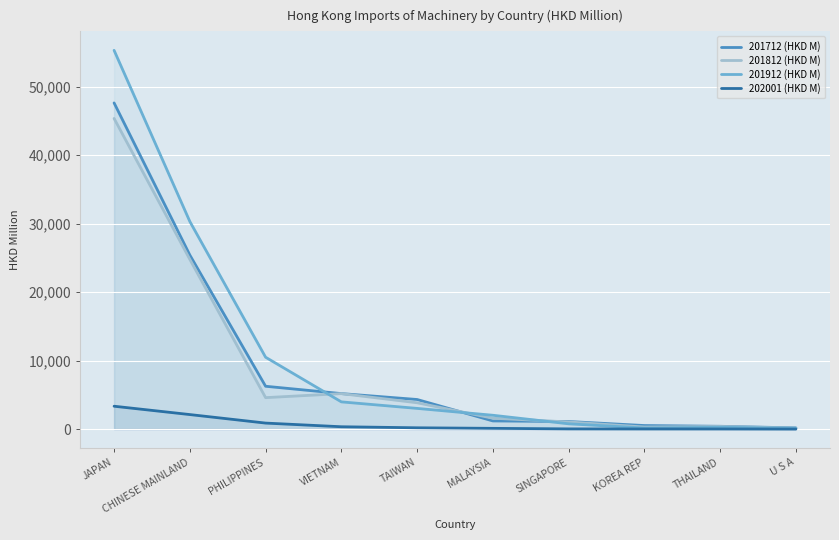

What is the approximate value of 202001 (HKD M) at JAPAN?

3343.2